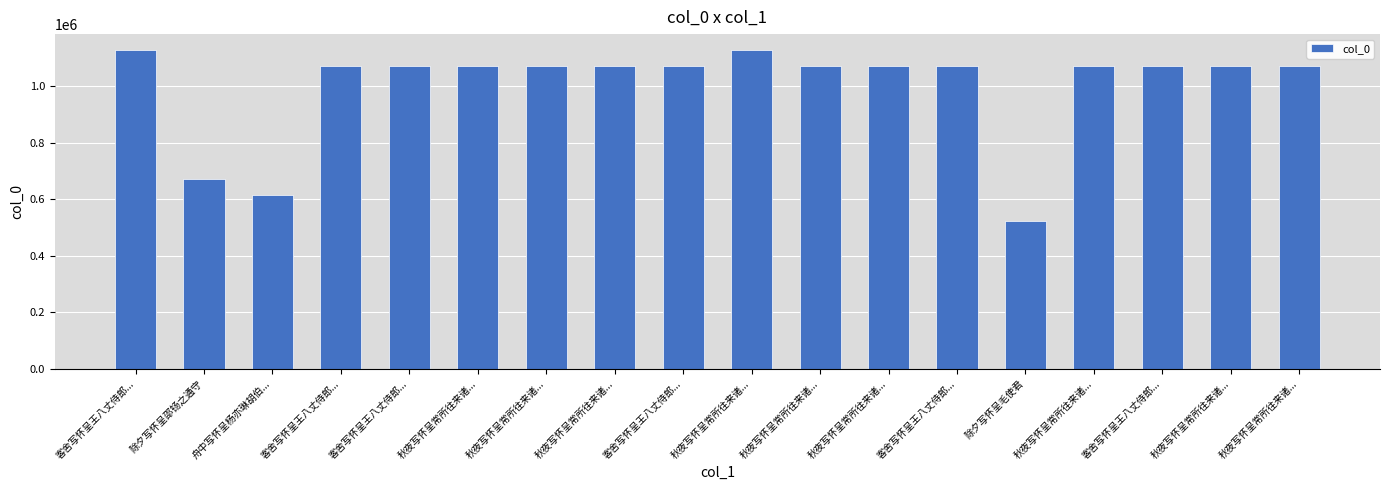

What is the label of the 8th bar from the right?

秋夜写怀呈常所往来诸...